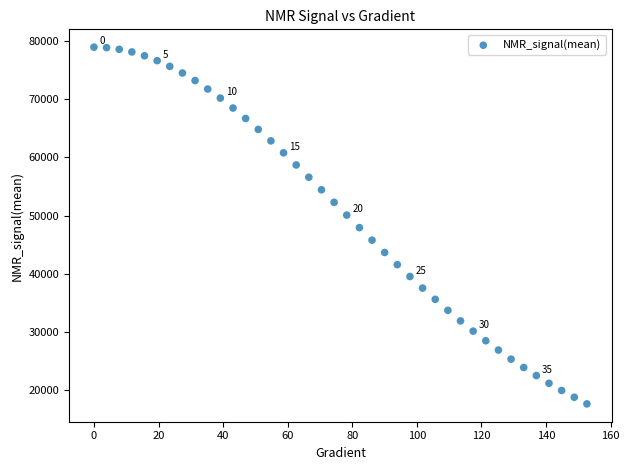

What is the range of X values (max minus min)?

152.6